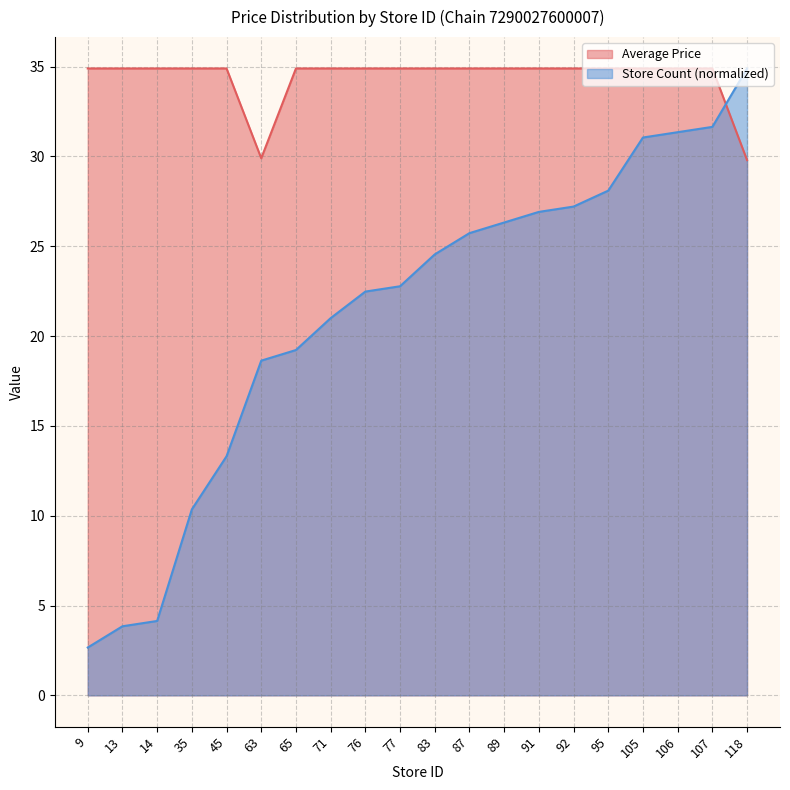

At which label does Average Price first exceed 34?

9